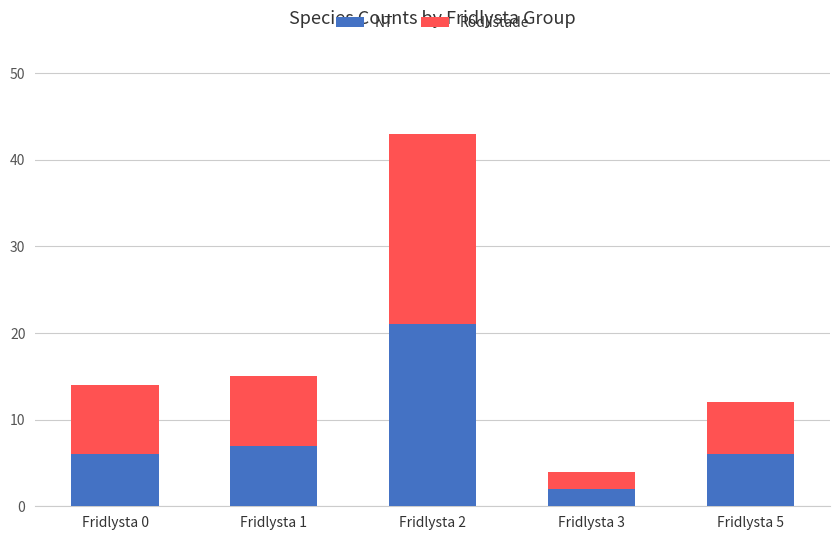

Reading left to right, transcribe the values for NT.

6	7	21	2	6